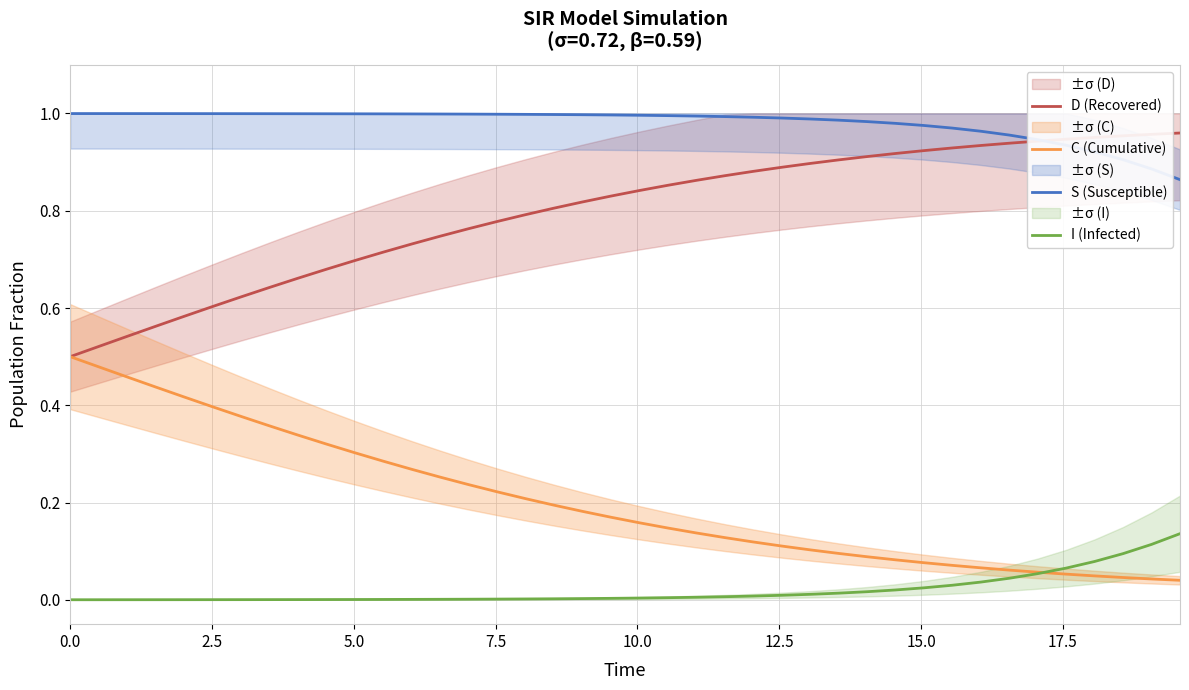

How many series are shown in this chart?

4